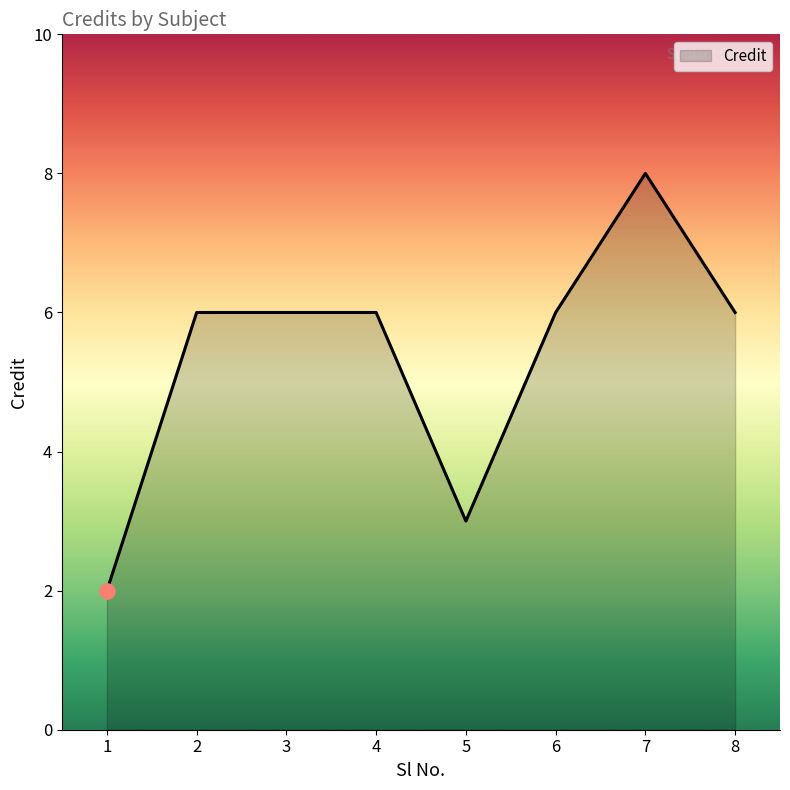

Which has a higher value, 7 or 1?

7